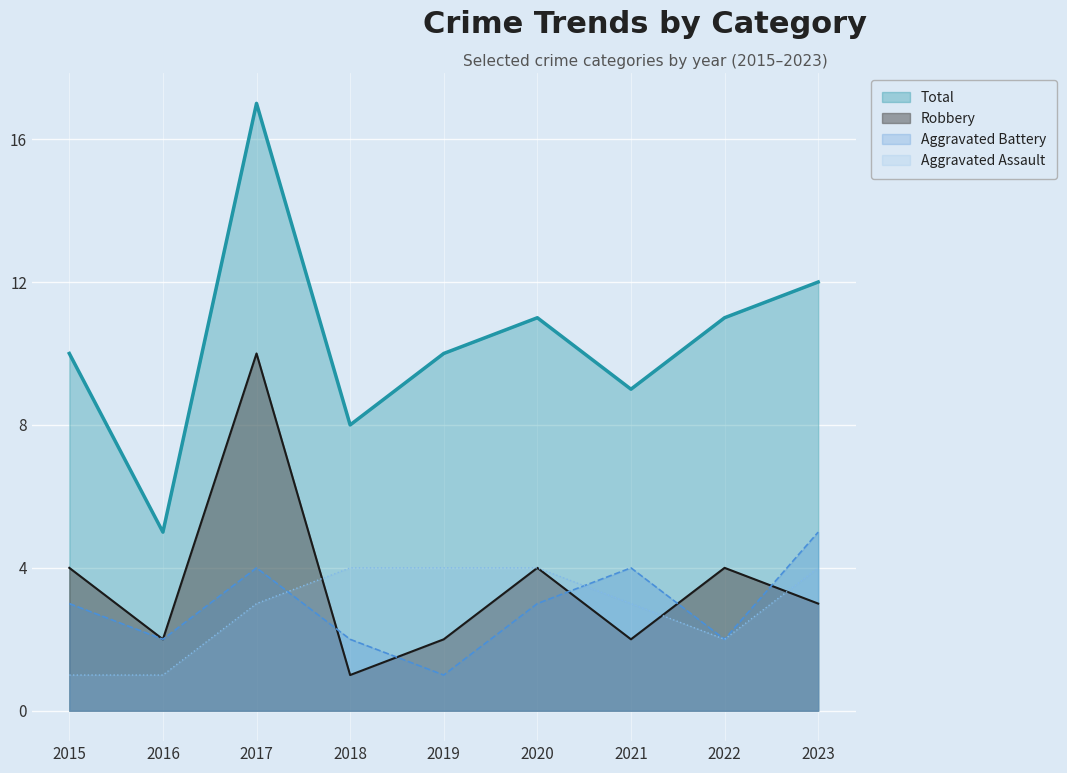

The value of Total at 2016 is 5. True or false?

True